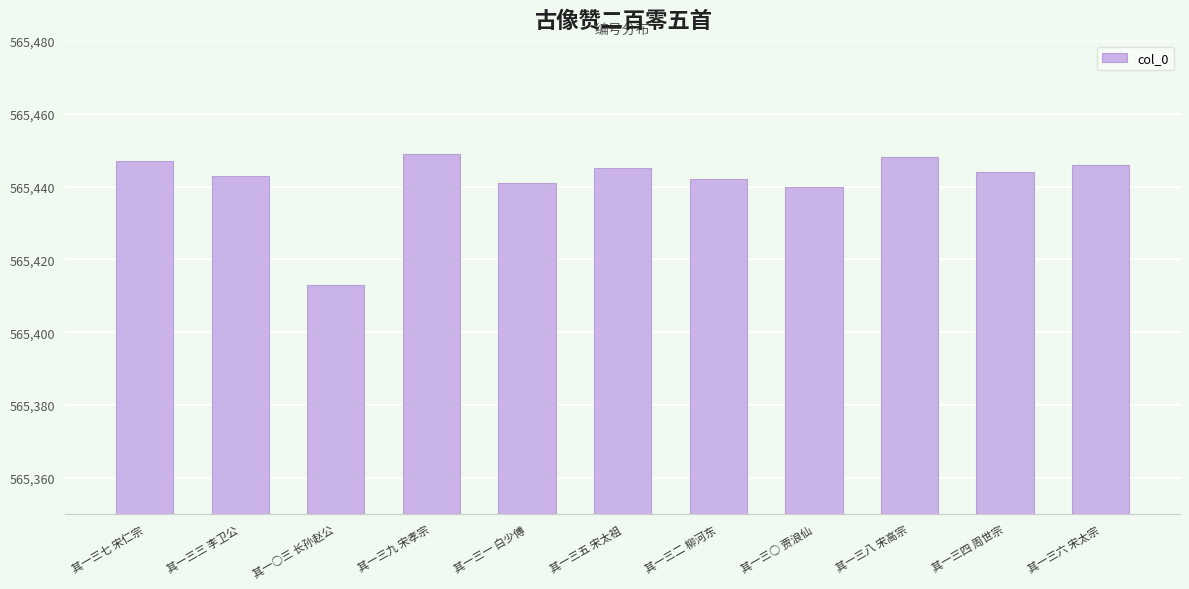

Reading right to left, transcribe all the data shown in this chart.

其一三六 宋太宗=565446	其一三四 周世宗=565444	其一三八 宋高宗=565448	其一三○ 贾浪仙=565440	其一三二 柳河东=565442	其一三五 宋太祖=565445	其一三一 白少傅=565441	其一三九 宋孝宗=565449	其一○三 长孙赵公=565413	其一三三 李卫公=565443	其一三七 宋仁宗=565447